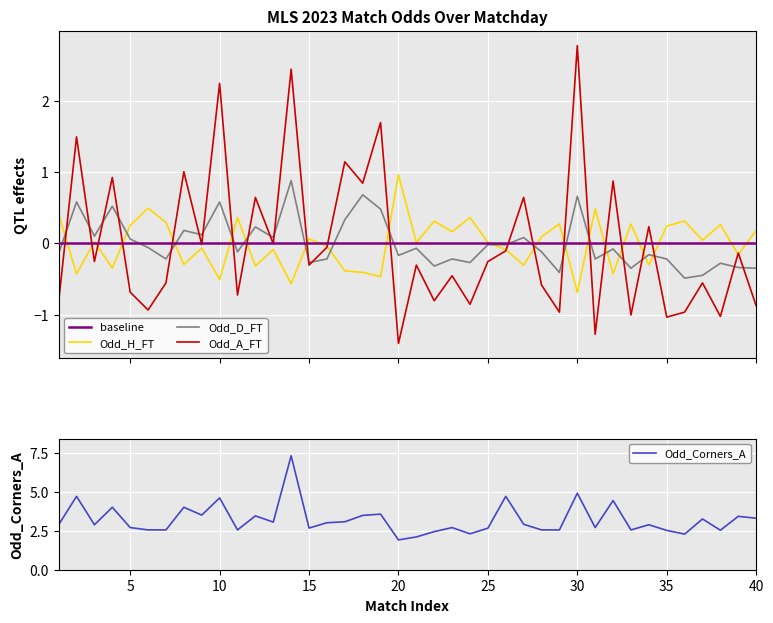

How many series are shown in this chart?

4